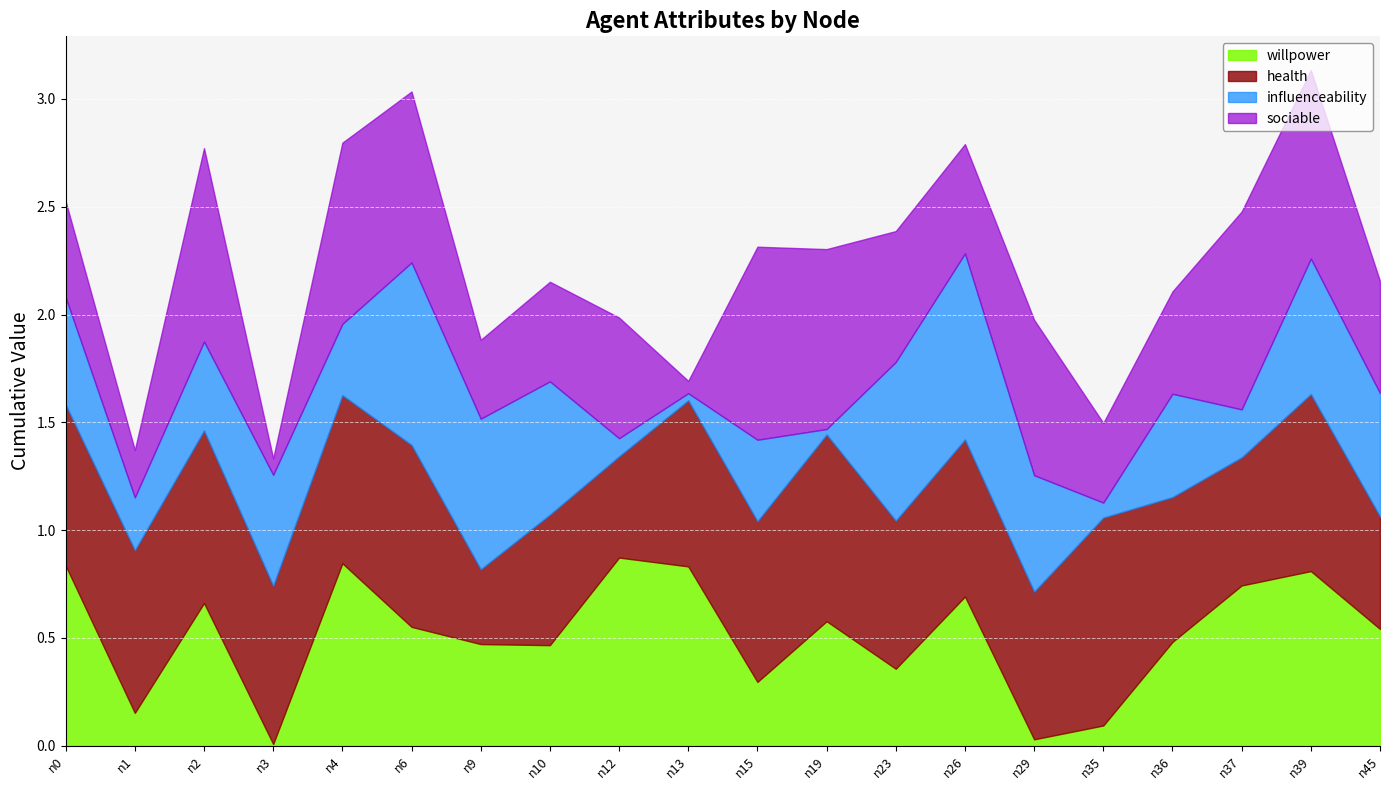

The sociable series shows 1.4 at n39. True or false?

False